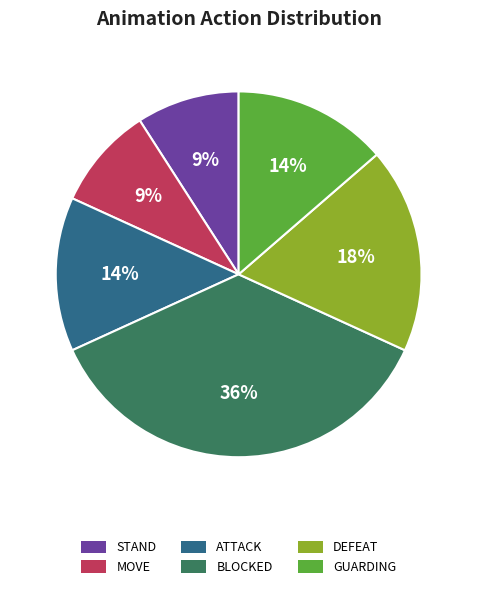

True or false: ATTACK accounts for 19% of the total.

False